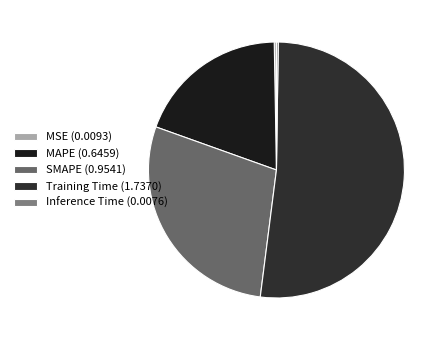

Between MSE and Inference Time, which is larger?

MSE